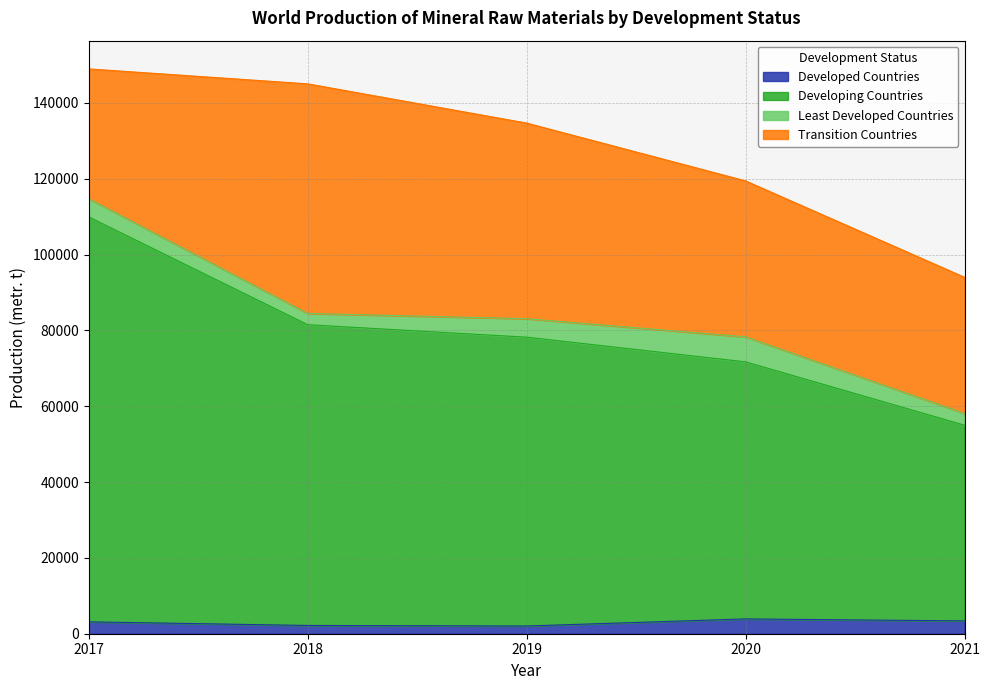

True or false: Developing Countries has more than 1 points higher than both neighbors.

False